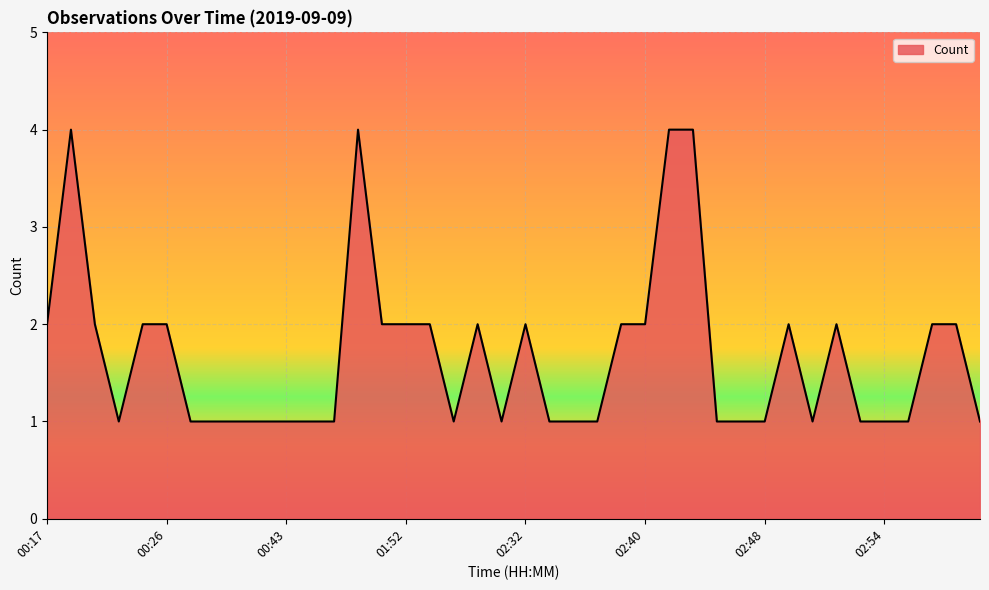

What is the difference between the maximum and minimum values?

3